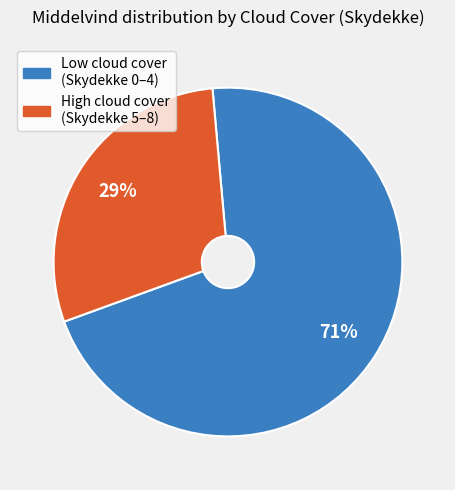

Count the number of slices in the pie.

2